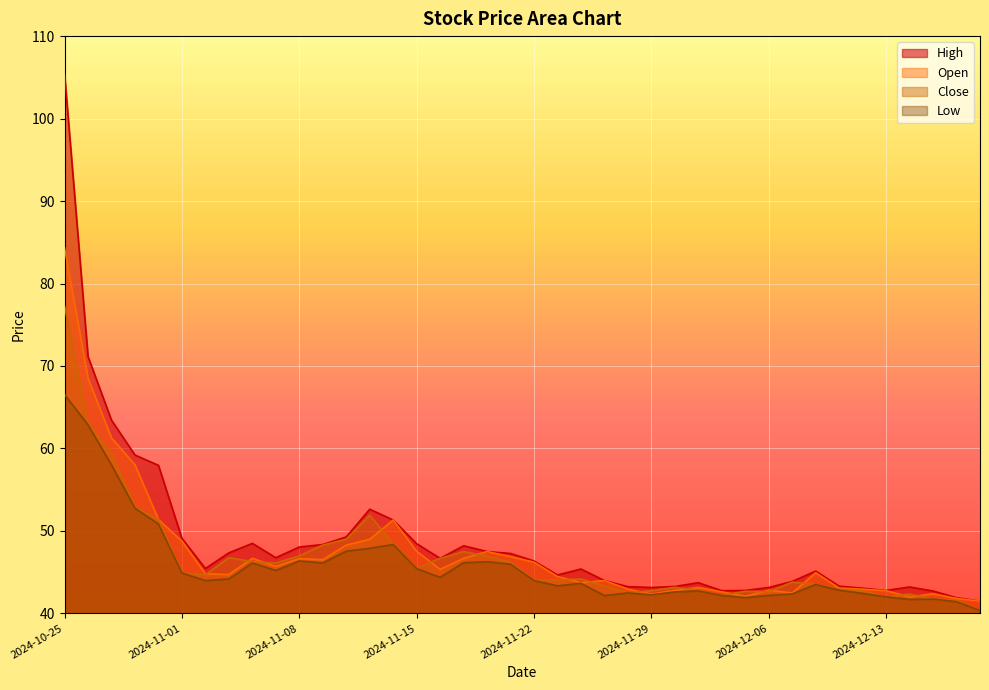

What is the difference between the second highest and minimum values in the high series?

29.6